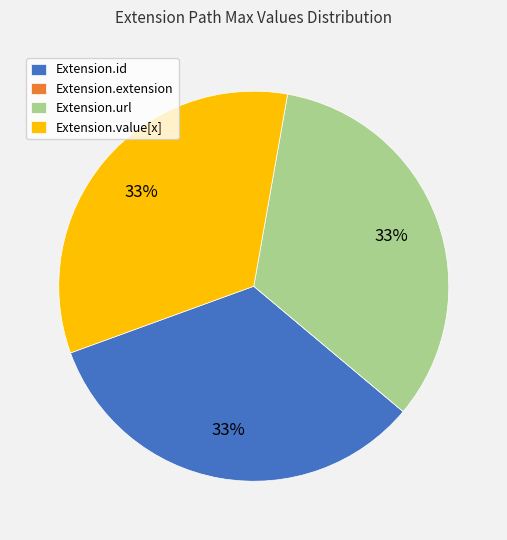

What is the ratio of the value at Extension.id to the value at Extension.url?

1.0